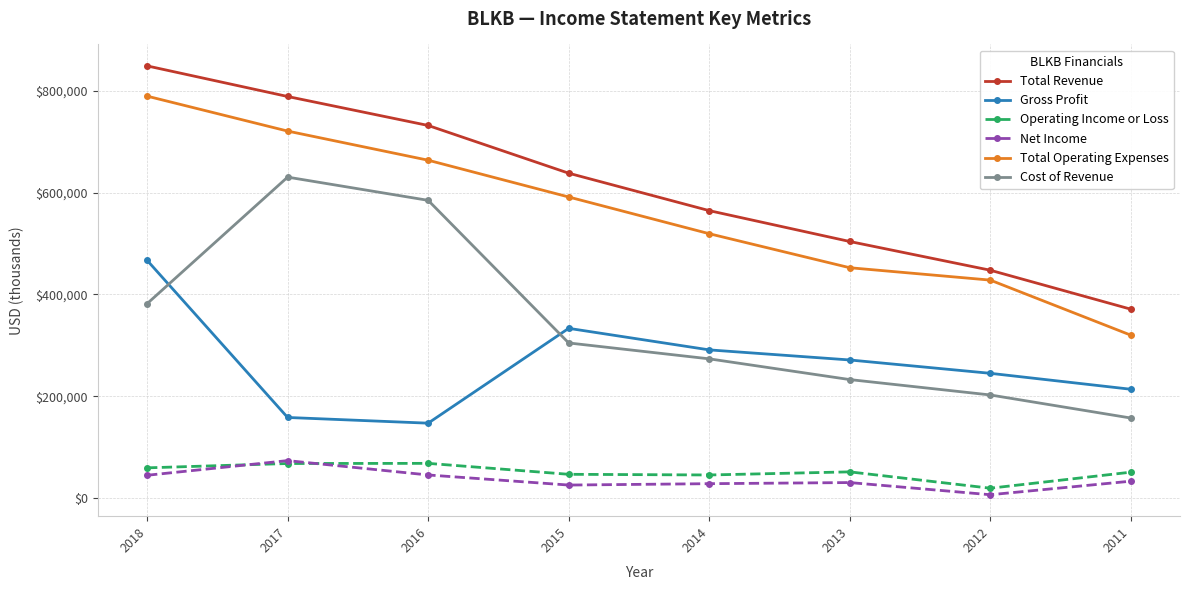

Between 2014 and 2011, which series saw the biggest shift?

Total Operating Expenses